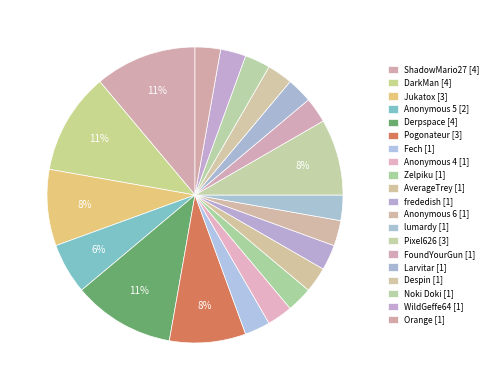

Is there a majority slice in this chart?

No